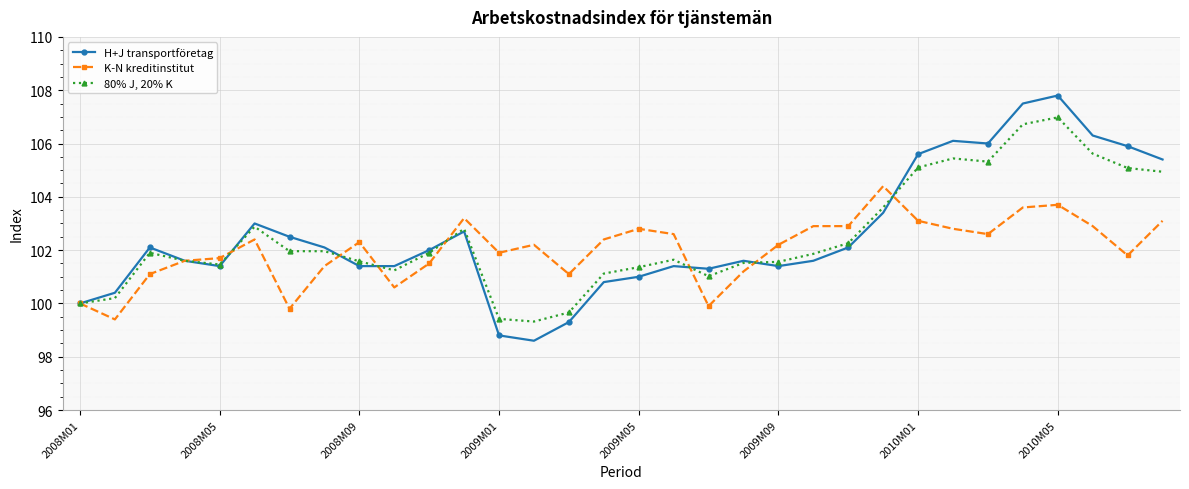

What is the greatest value displayed?

107.8